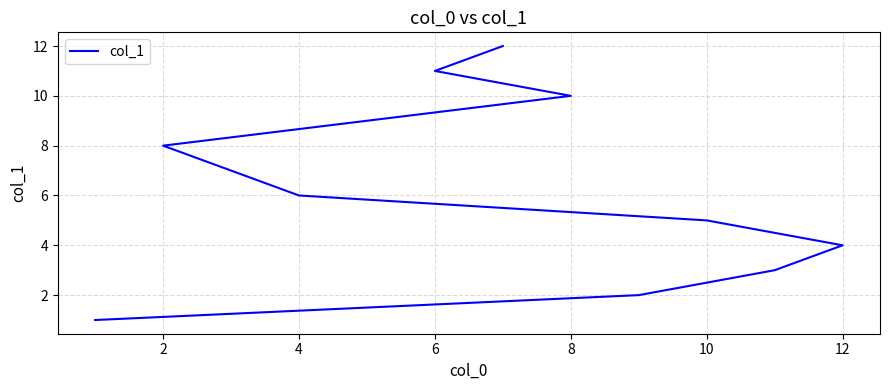

Reading left to right, list all the values displayed in this chart.

1	2	3	4	5	6	7	8	9	10	11	12